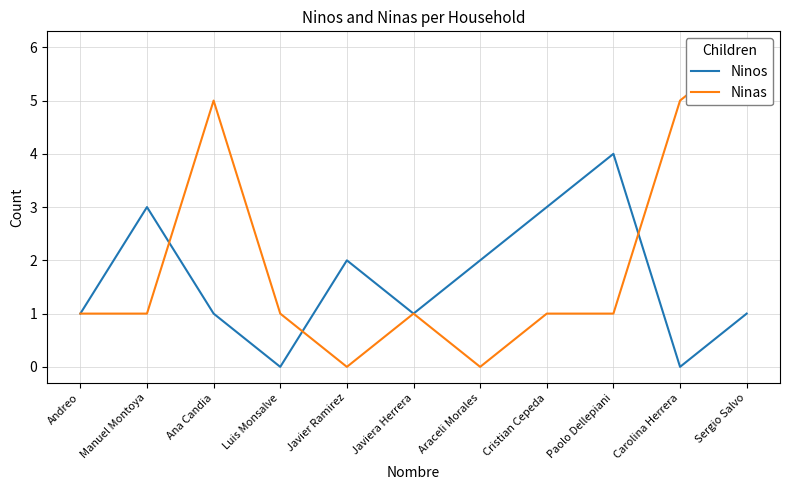

In Ninas, how many points are higher than both neighbors (excluding endpoints)?

2